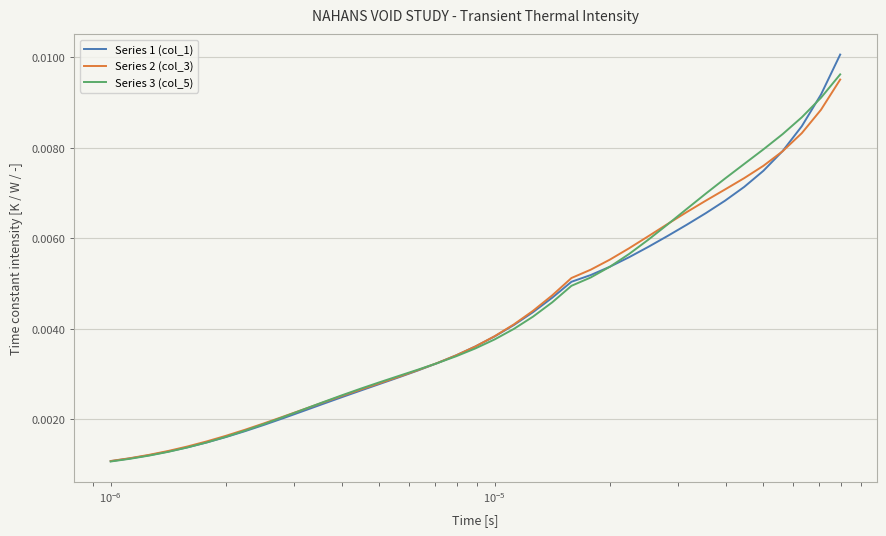

Which series has the widest spread of values?

Series 1 (col_1)